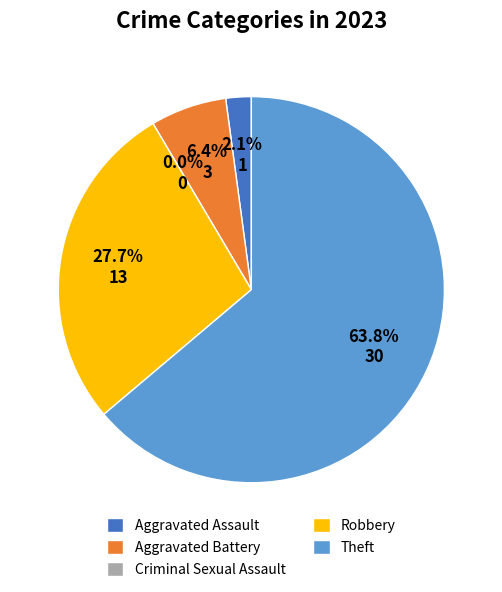

What portion of the pie excludes Theft?

36.2%